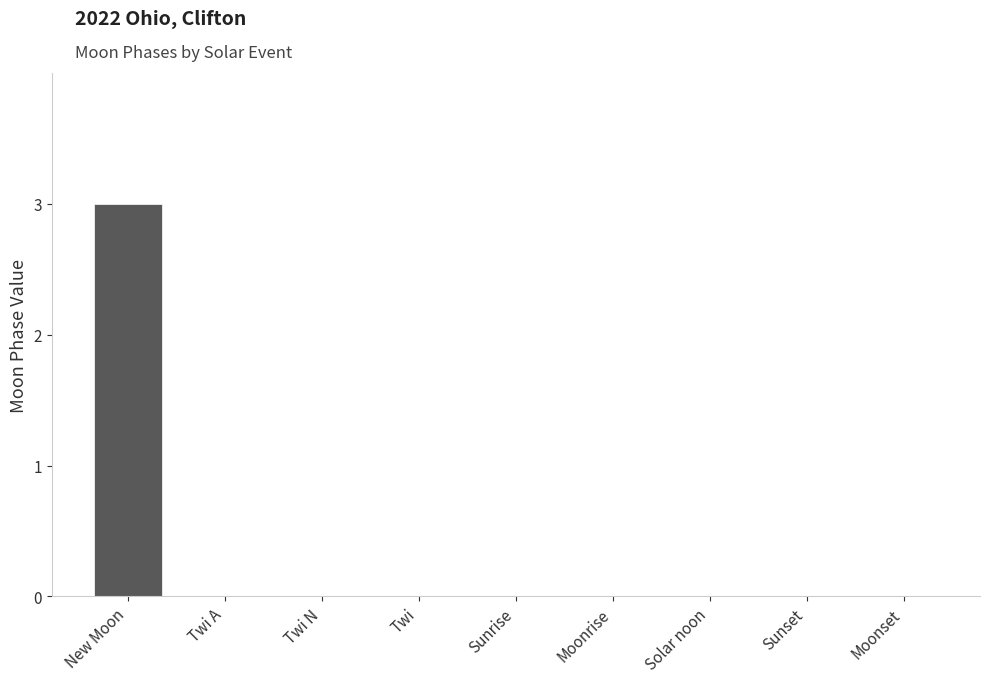

The chart shows a value of 0 at Twi A. True or false?

True